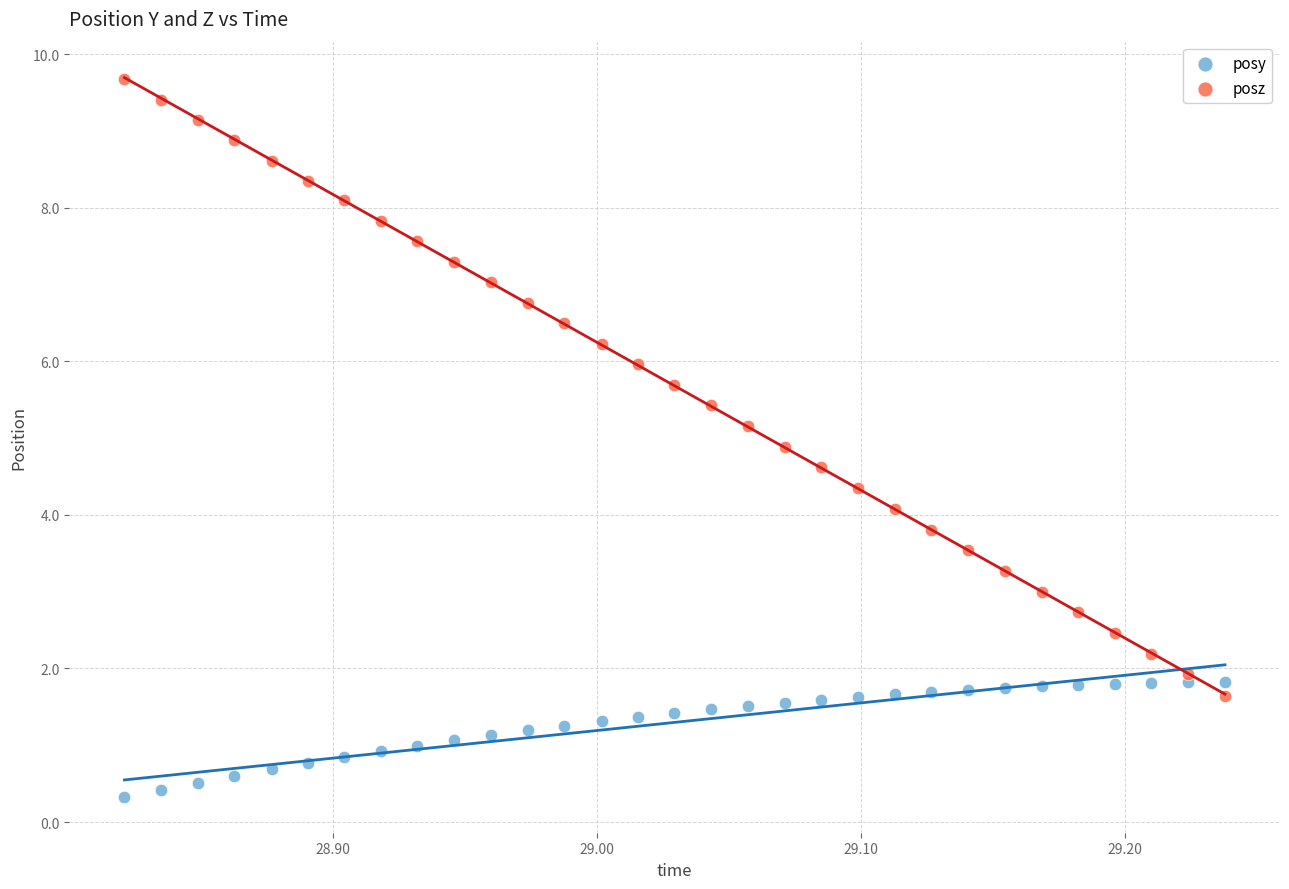

Which series reaches the maximum Y coordinate?

posz